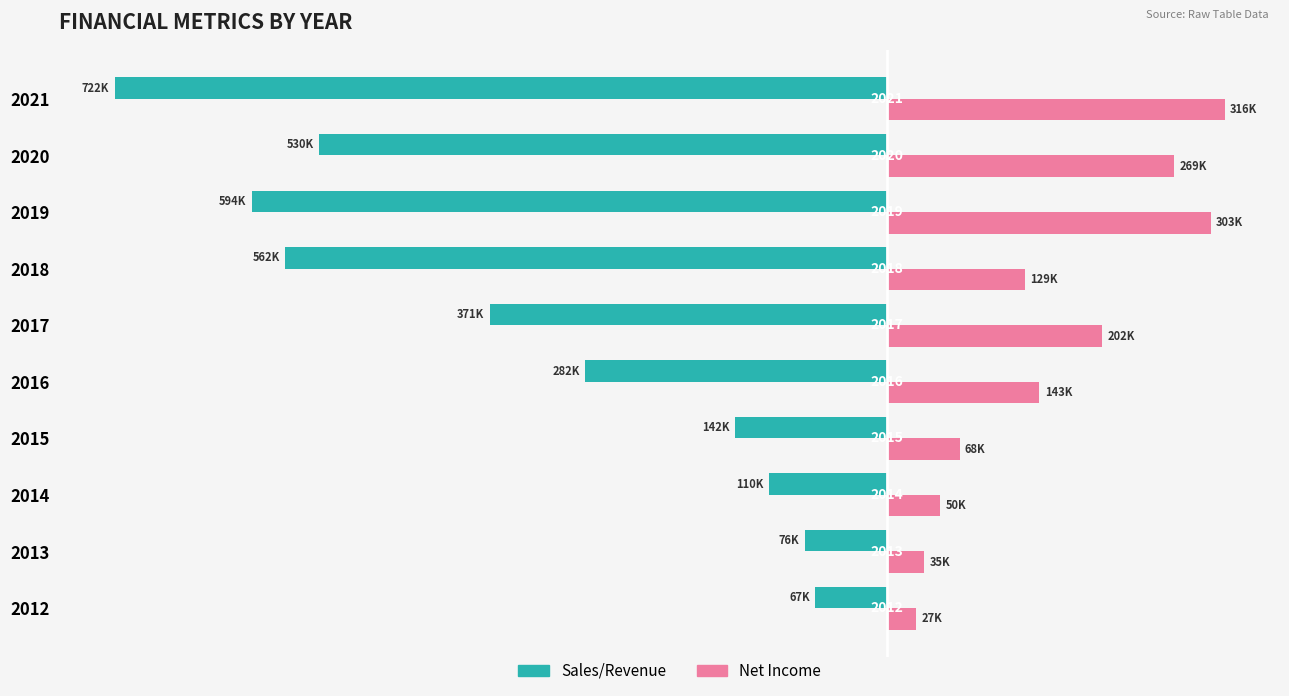

What are all the series names shown in the legend?

Sales/Revenue, Net Income